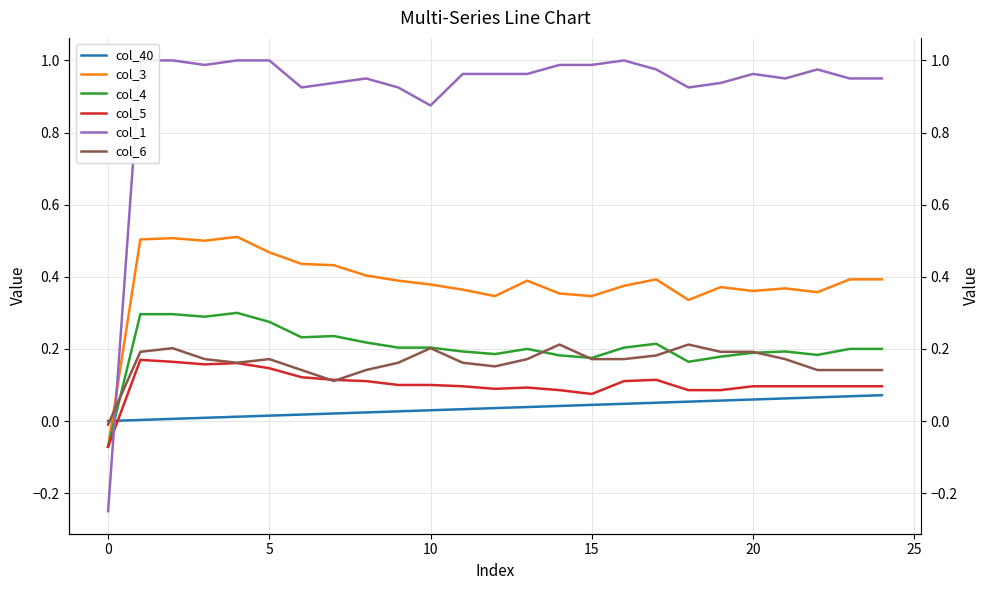

Does the chart display data point markers on the line(s)?

No